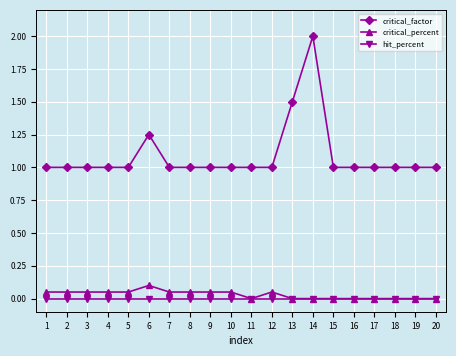

What is the total value across all series at 11?

1.0